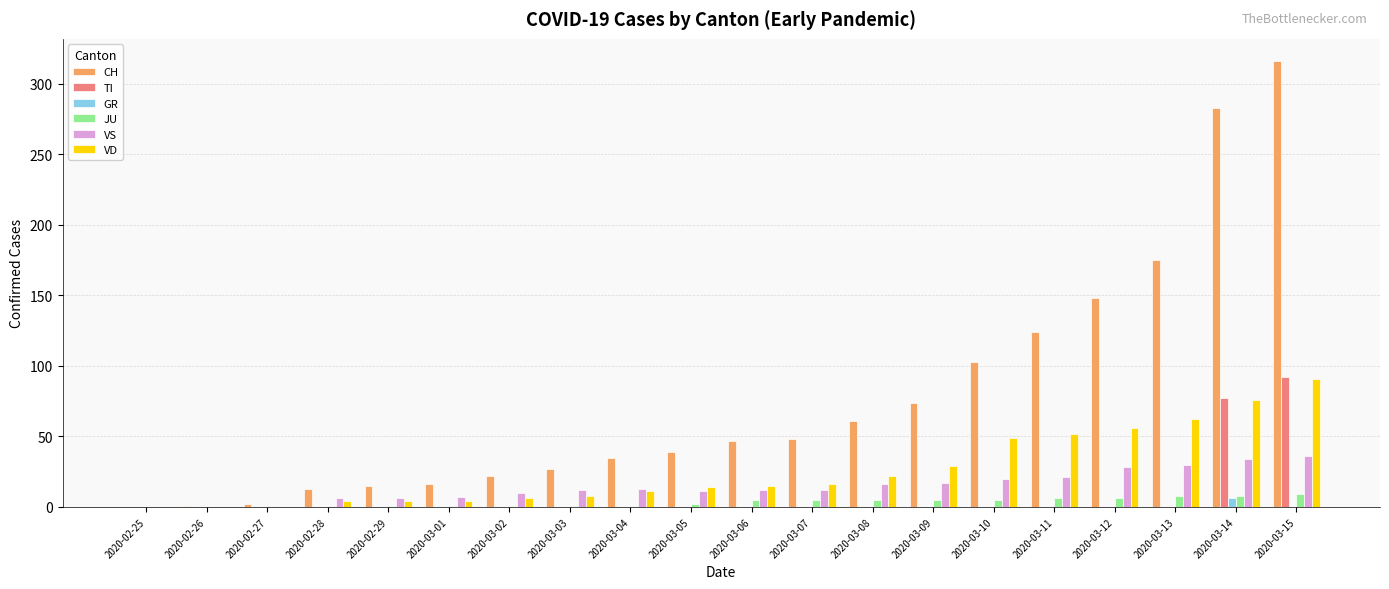

What is the sum of all GR values?

6